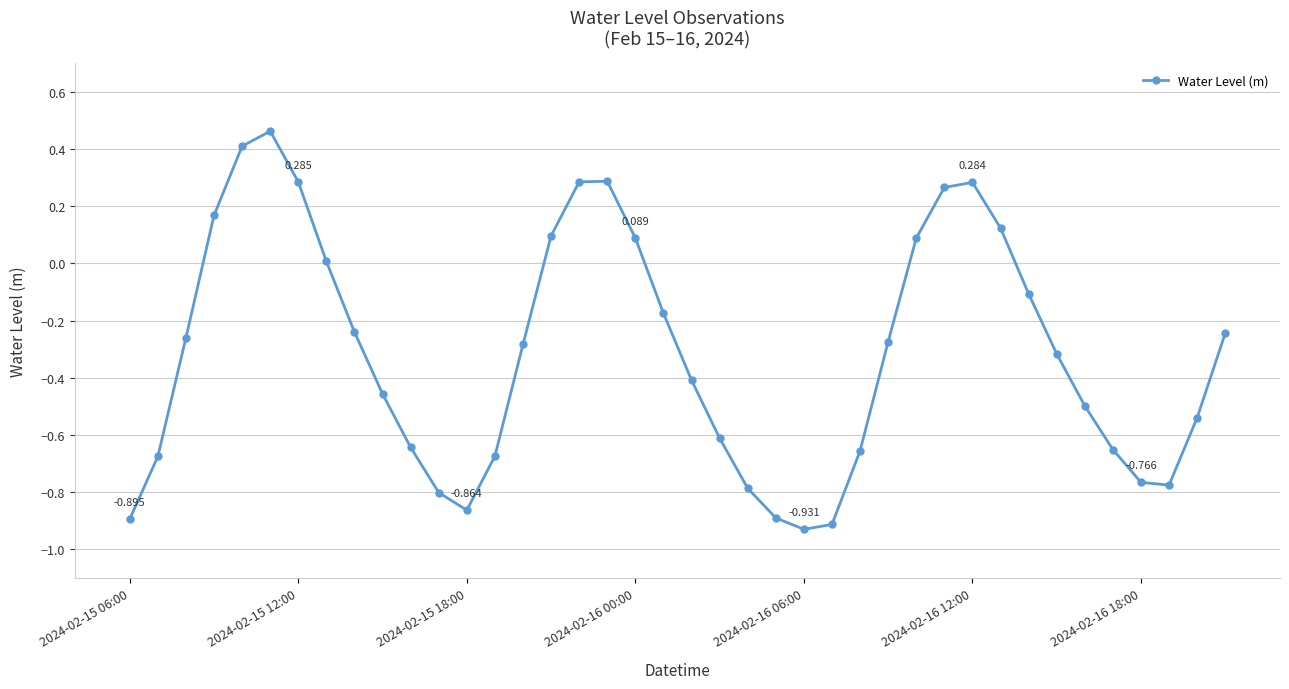

True or false: the data has more than 1 interior local peaks.

True